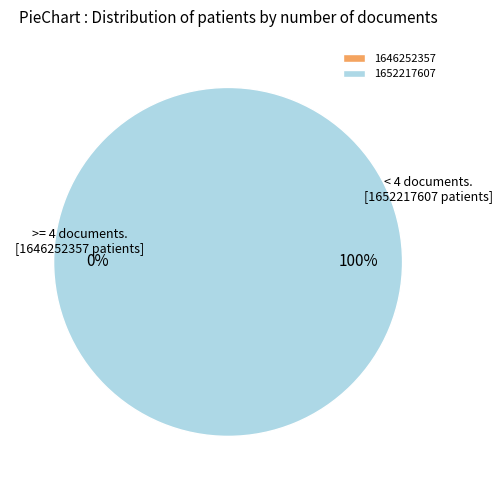

How many slices are in this pie chart?

2